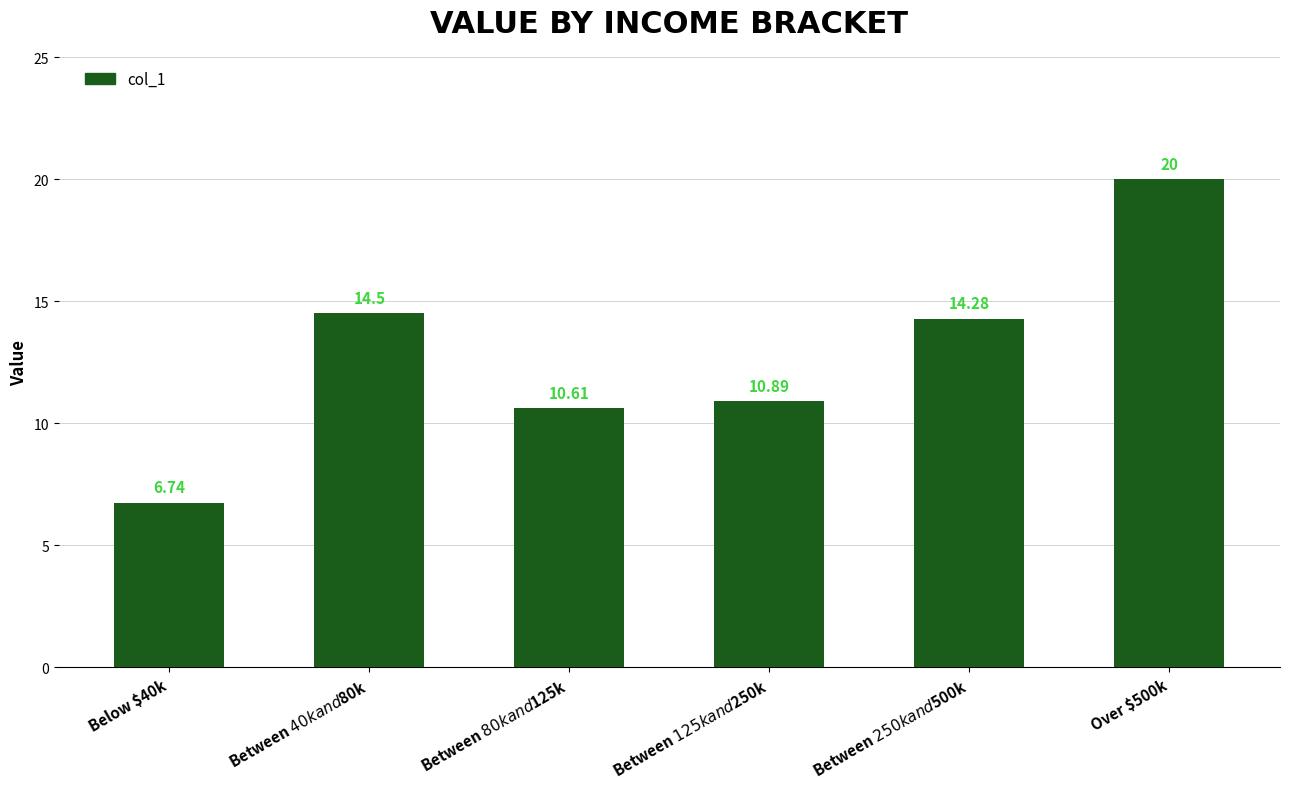

How many categories are shown in the chart?

6